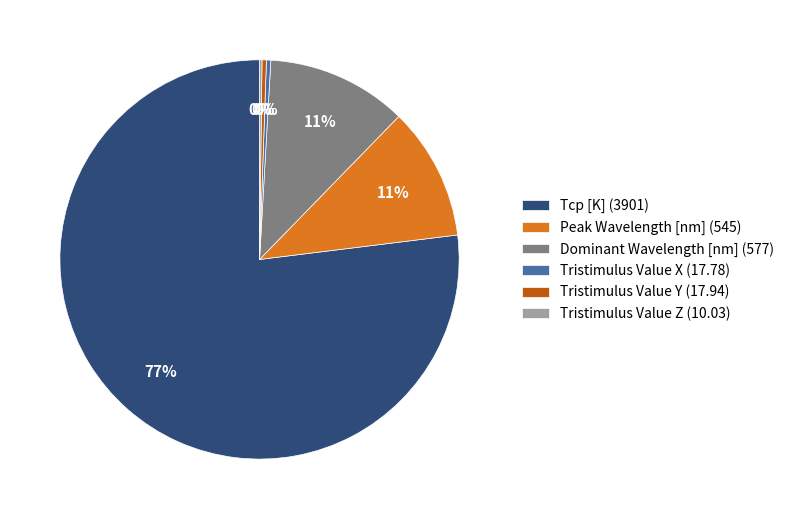

True or false: Tcp [K] accounts for 77% of the total.

True